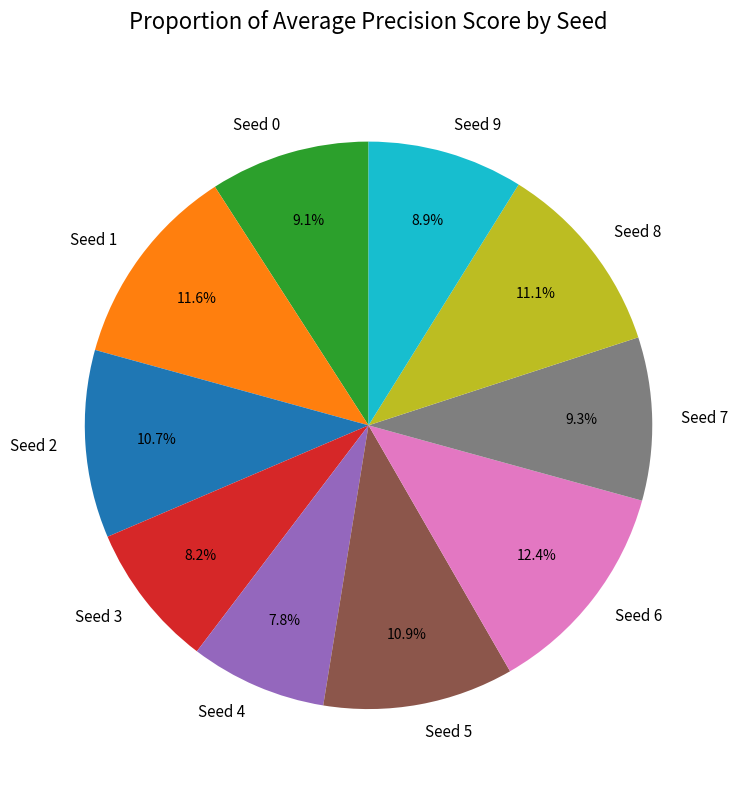

Do Seed 5 and Seed 4 together represent more than half of the pie?

No